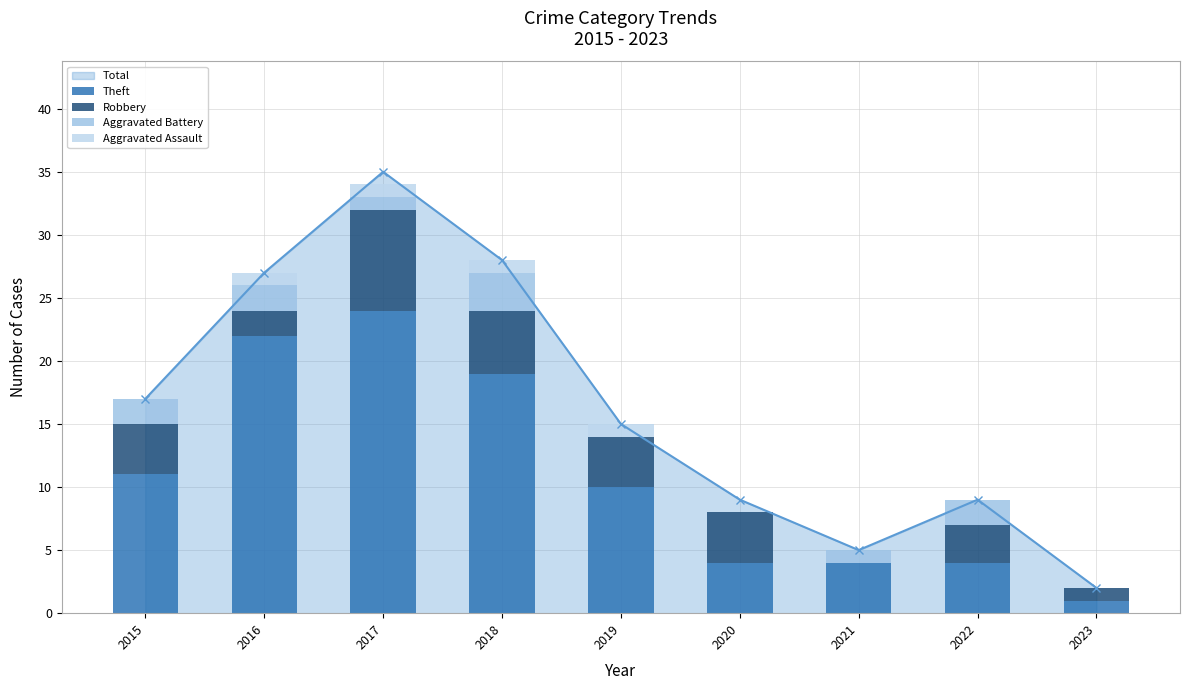

At which category is the sum across all series the highest?

2017